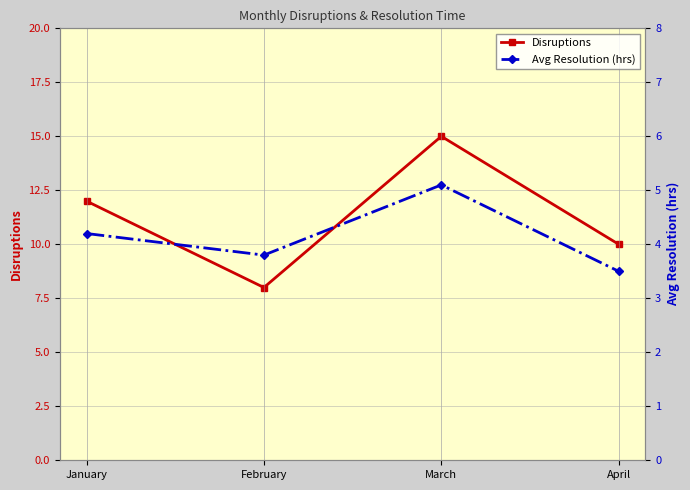

How many data points in Avg Resolution (hrs) are less than 4?

2